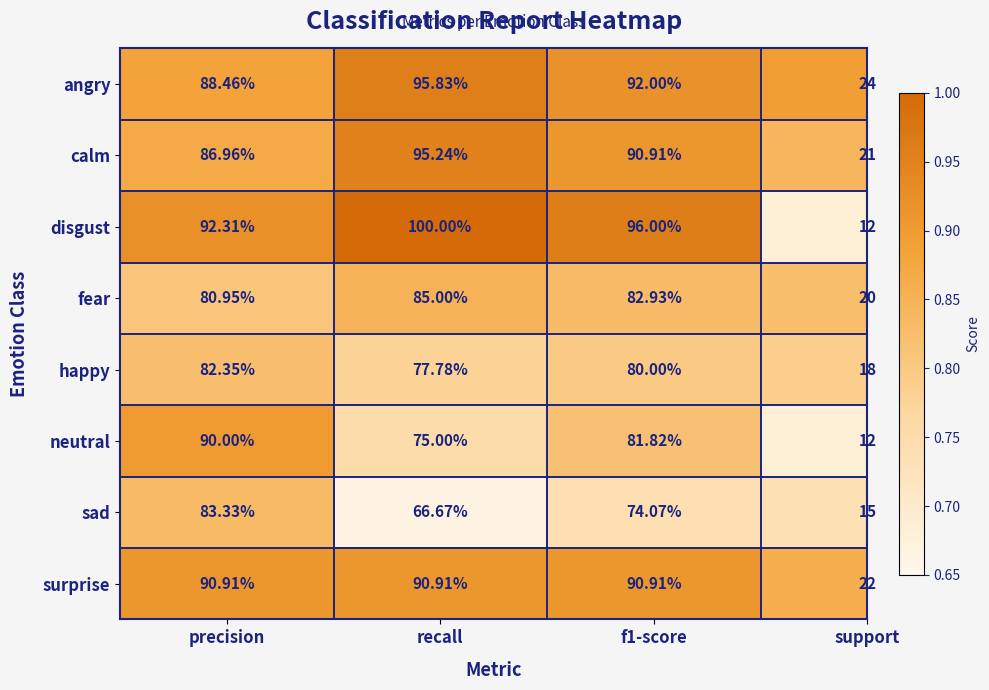

Which series changed the most between precision and f1-score?

sad